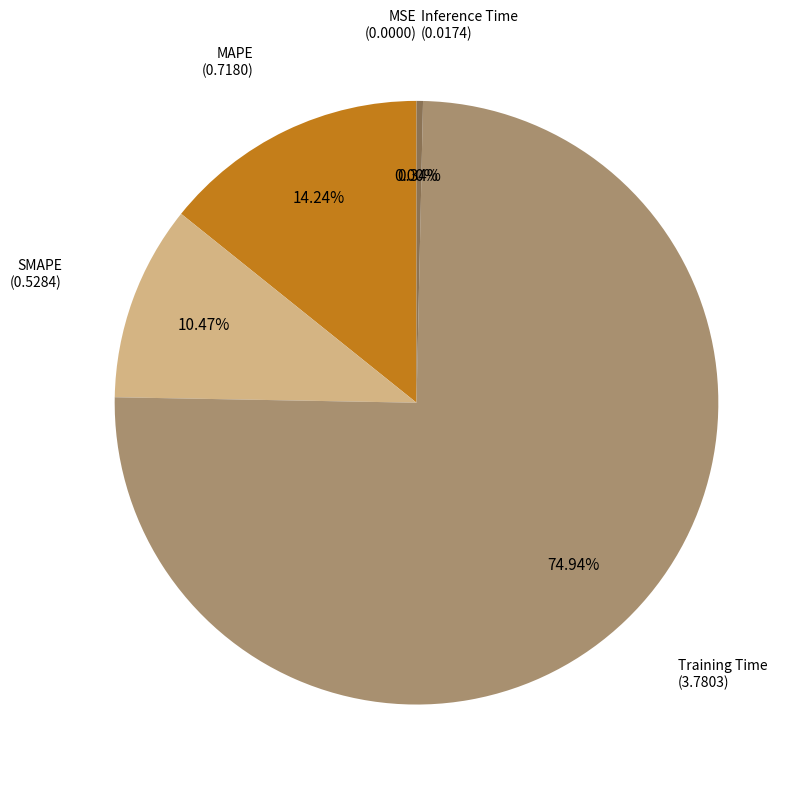

Does any single category account for the majority?

Yes